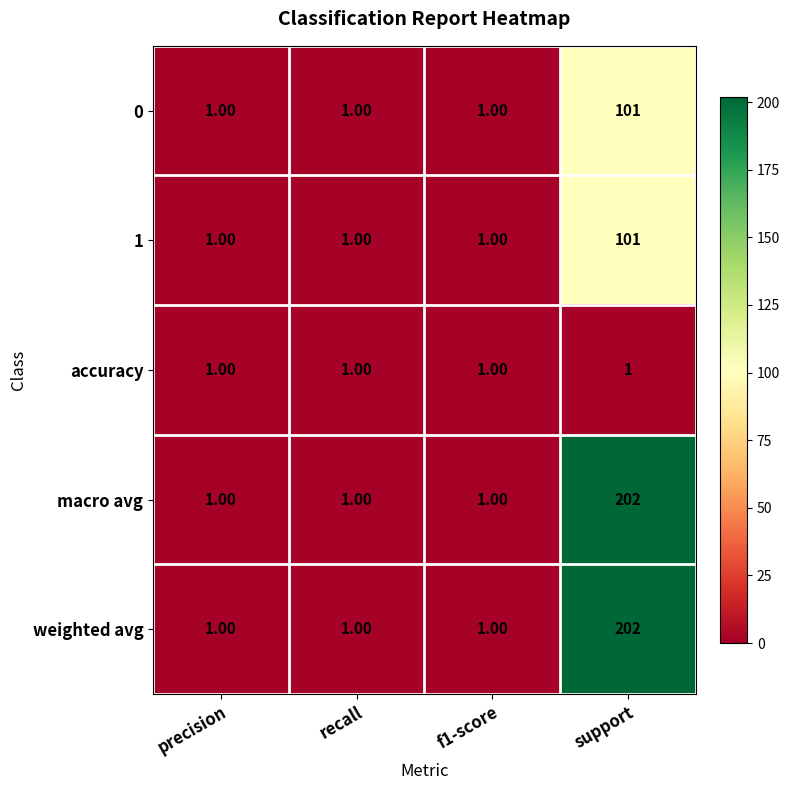

At which label does weighted avg reach its peak?

support